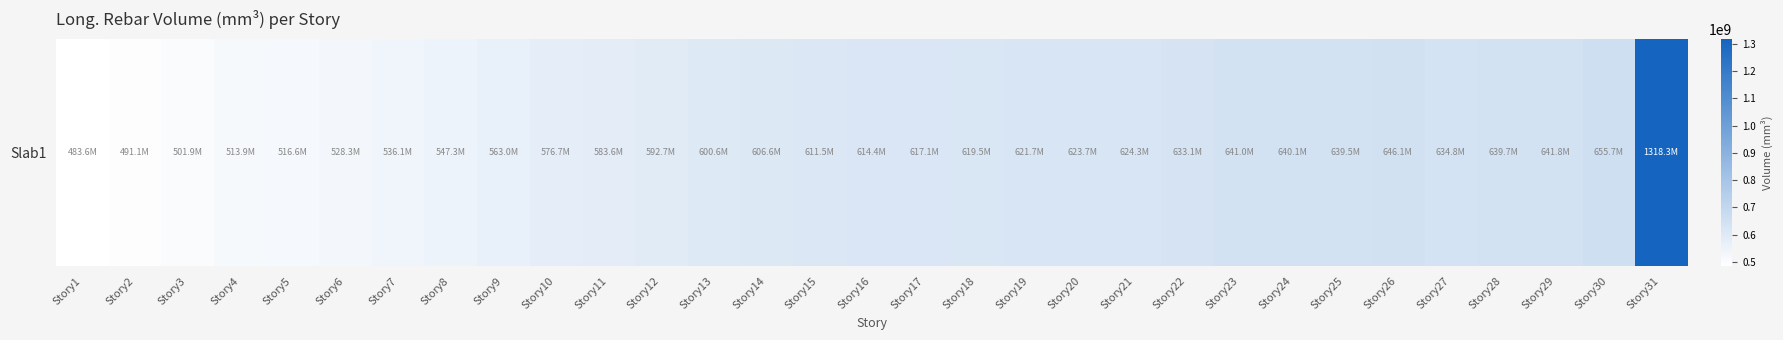

What is the difference between the second highest and second lowest values?

164526857.1